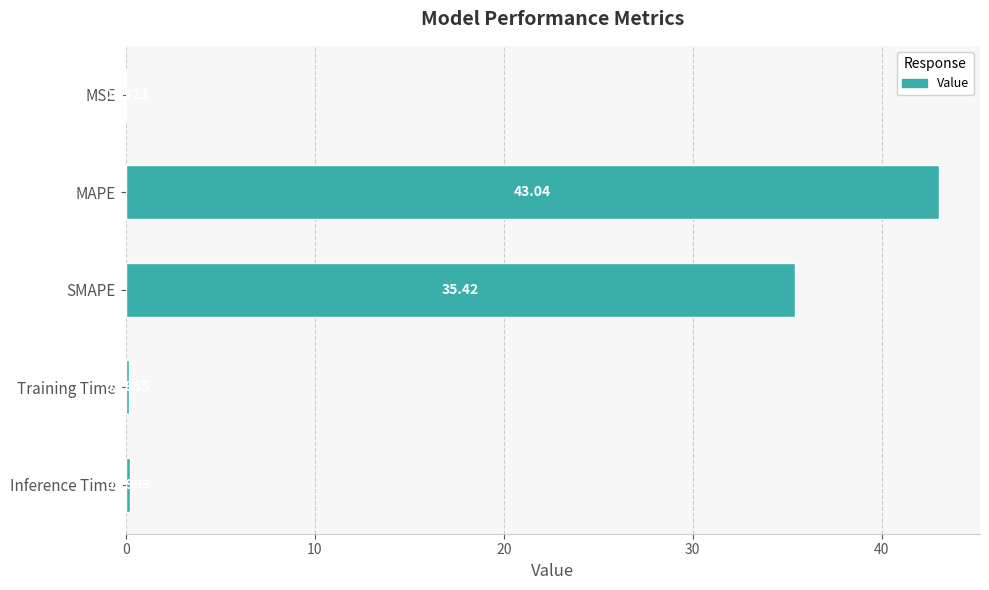

What is the sum of all values?

78.9